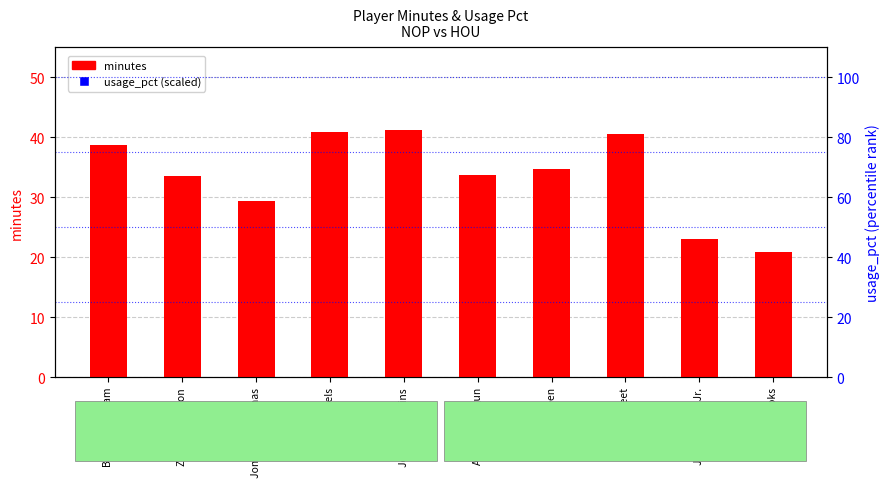

Rank the categories by usage_pct (scaled) value from highest to lowest.

Brandon Ingram, Zion Williamson, Jalen Green, Alperen Sengun, Jonas Valanciunas, Jabari Smith Jr., Dillon Brooks, Fred VanVleet, Jordan Hawkins, Dyson Daniels